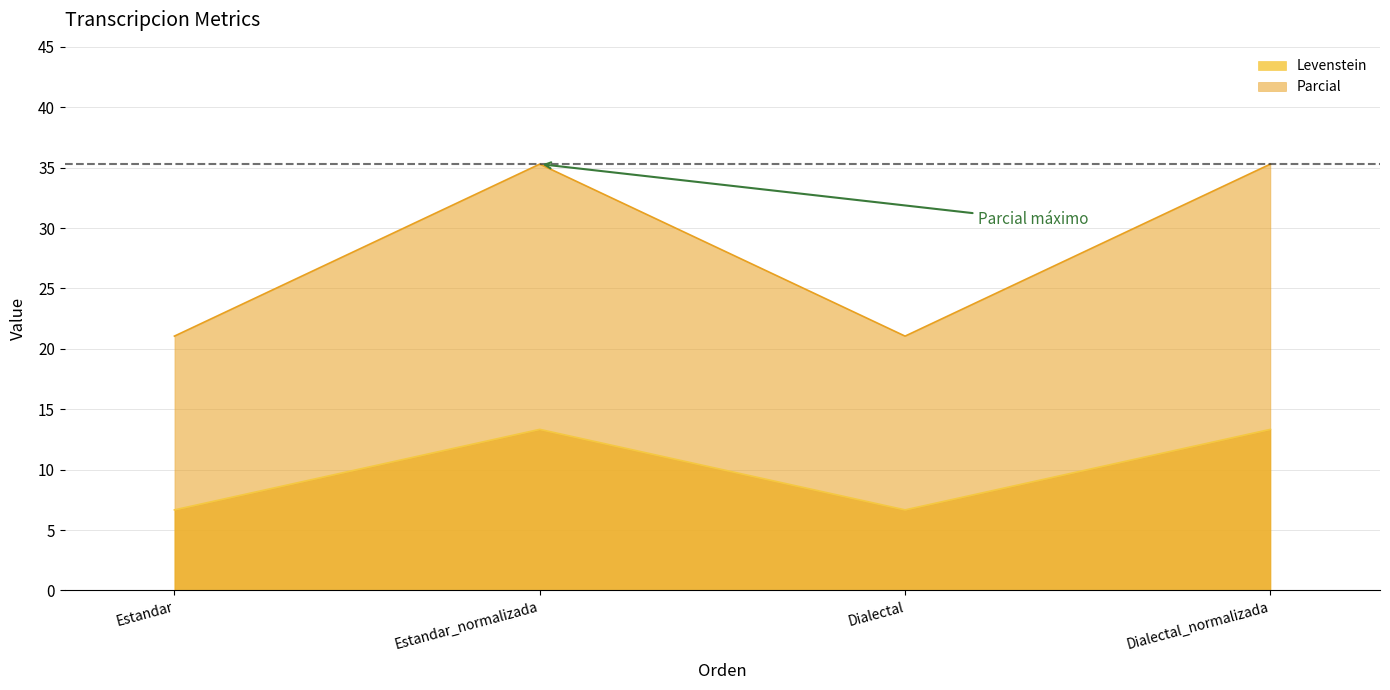

What position from the left is Estandar_normalizada?

2